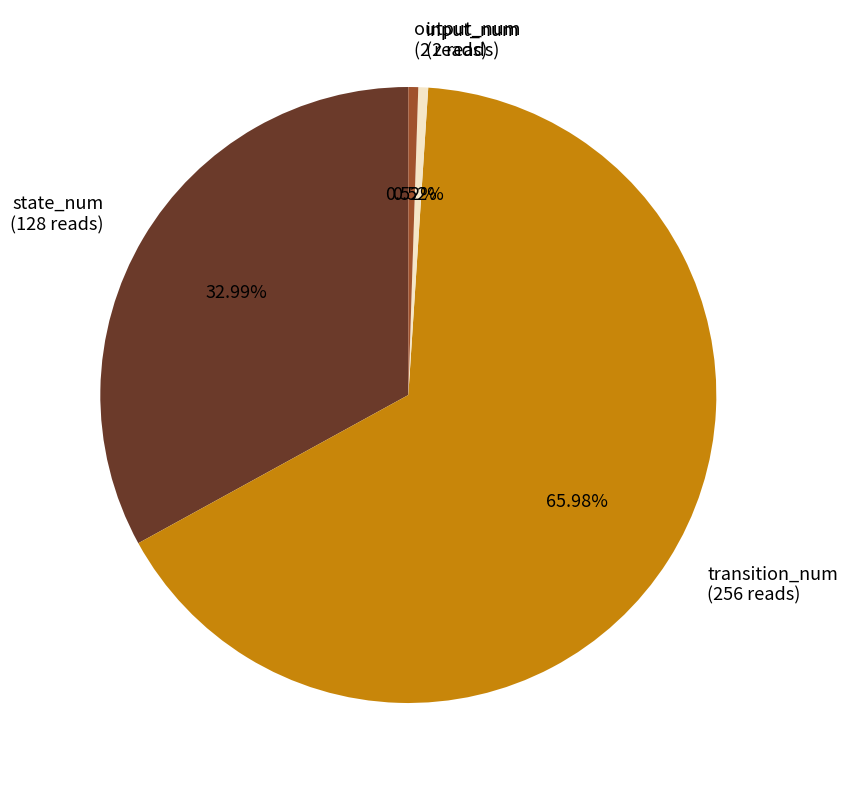

Between input_num and transition_num, which is larger?

transition_num